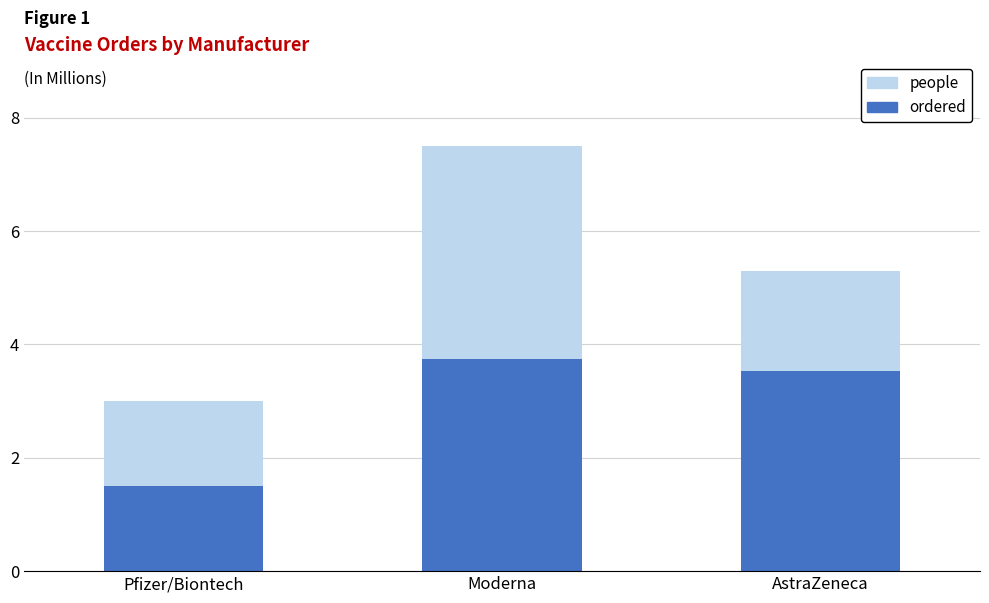

True or false: people has a value of 3.5 at AstraZeneca.

True